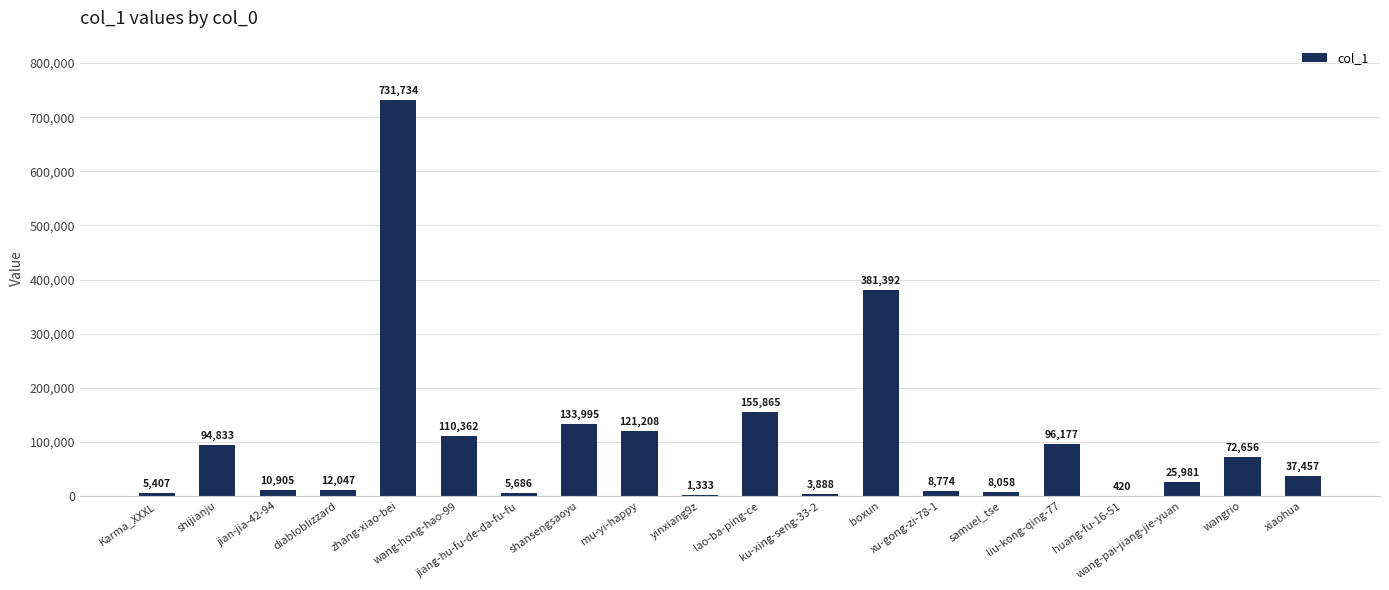

What is the maximum value shown in the chart?

731734